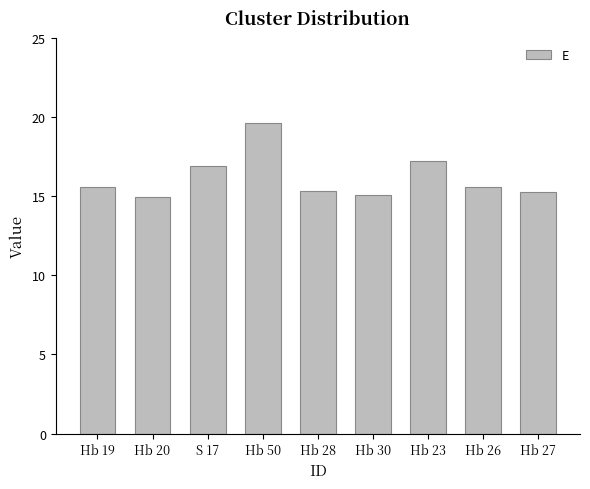

What is the difference between the second highest and minimum values?

2.3